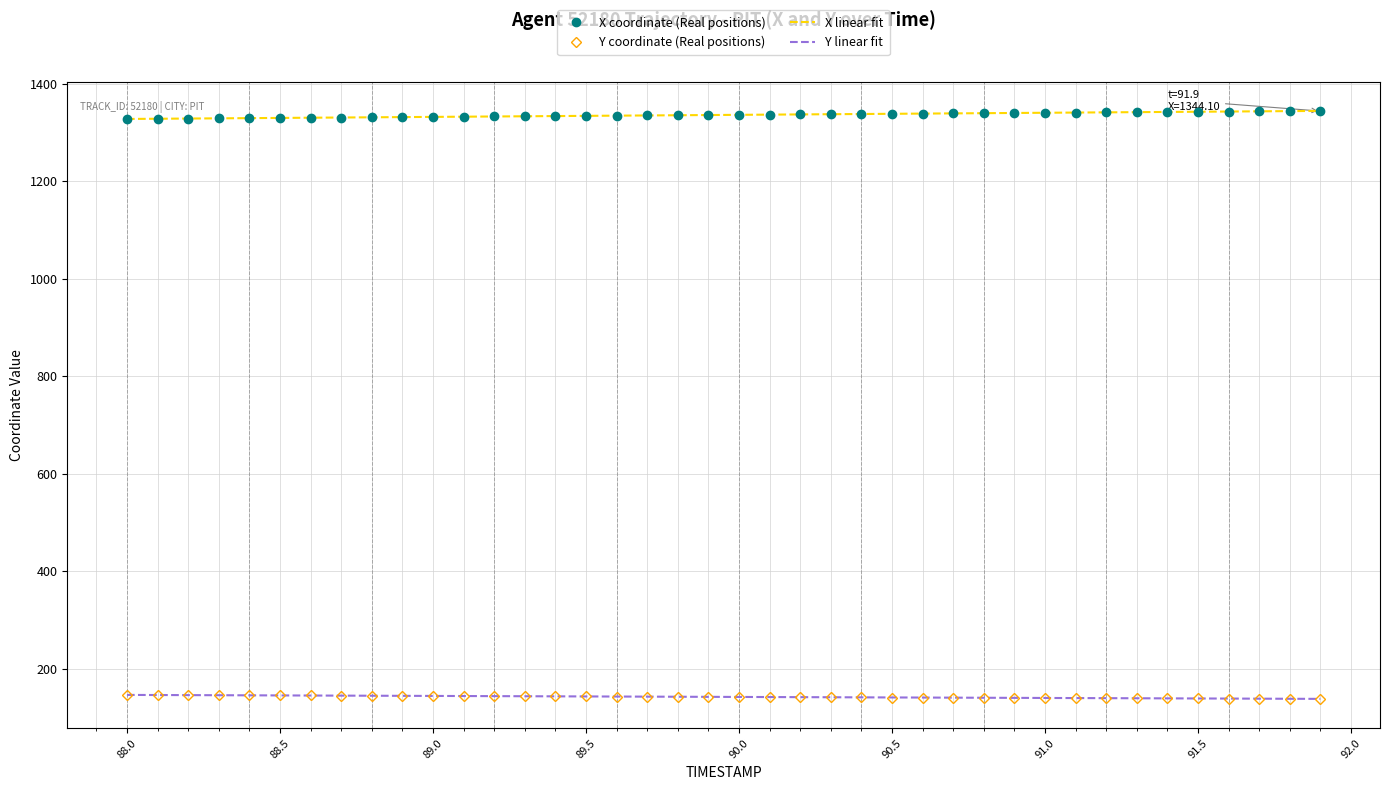

How many data points in Y are less than 141?

16